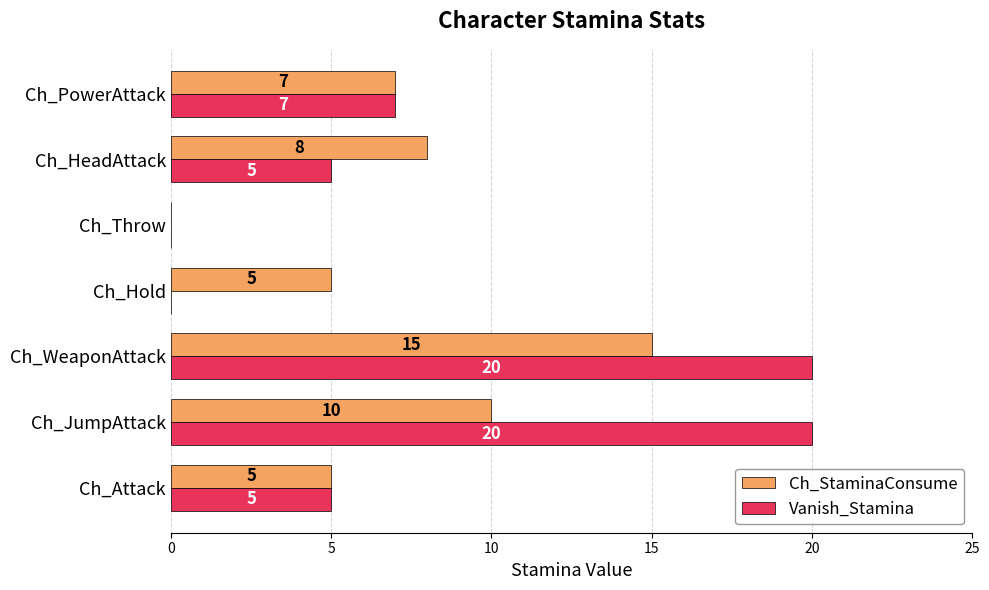

What is the sum of all Vanish_Stamina values?

57